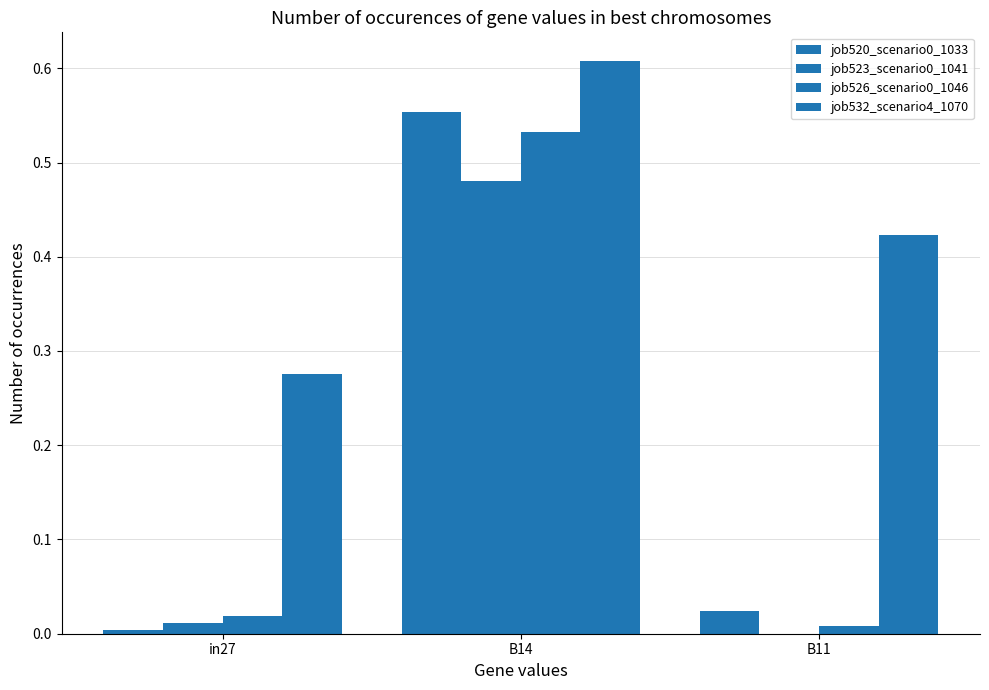

At which label is job526_scenario0_1046 closest to 0?

B11